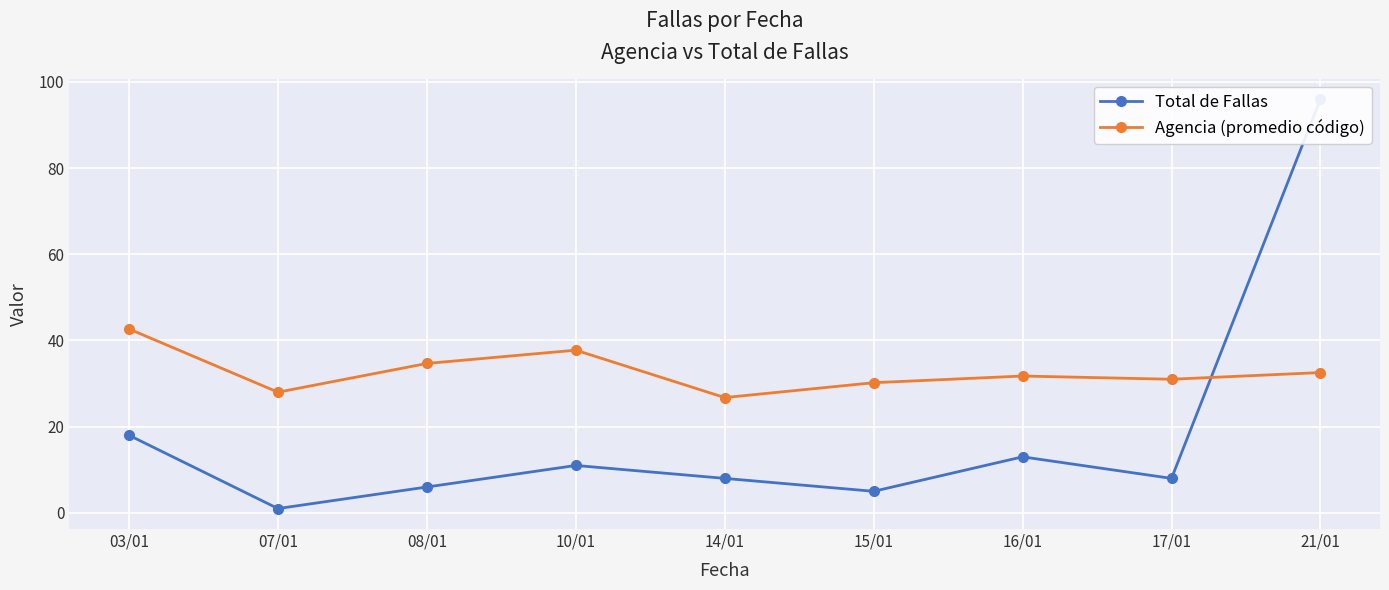

List the series in order of their peak value, highest first.

Total de Fallas, Agencia (promedio código)